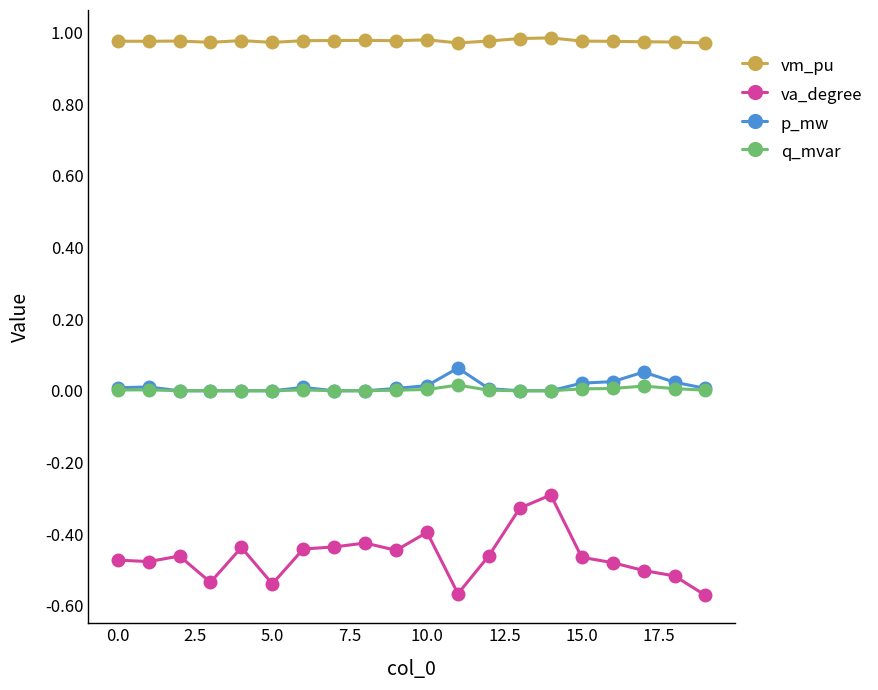

Which series has the largest total across all categories?

vm_pu